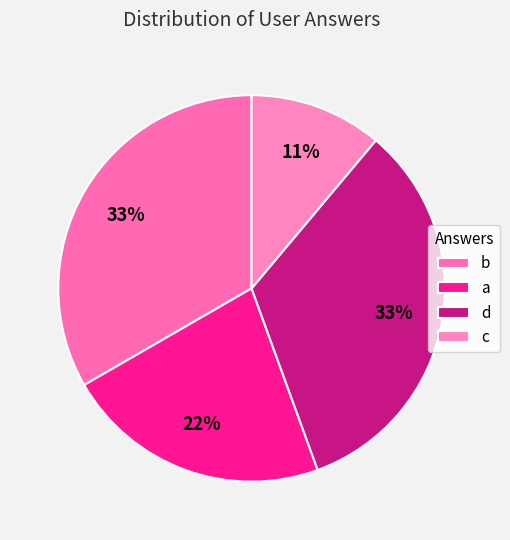

How many segments does this pie chart have?

4